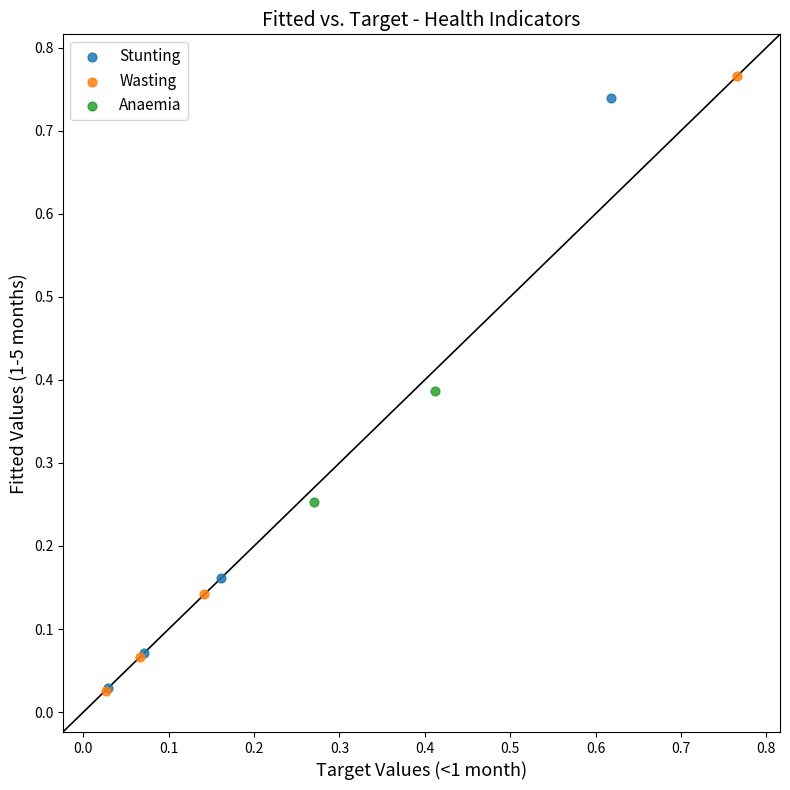

Which series has the widest spread of Y values?

Wasting